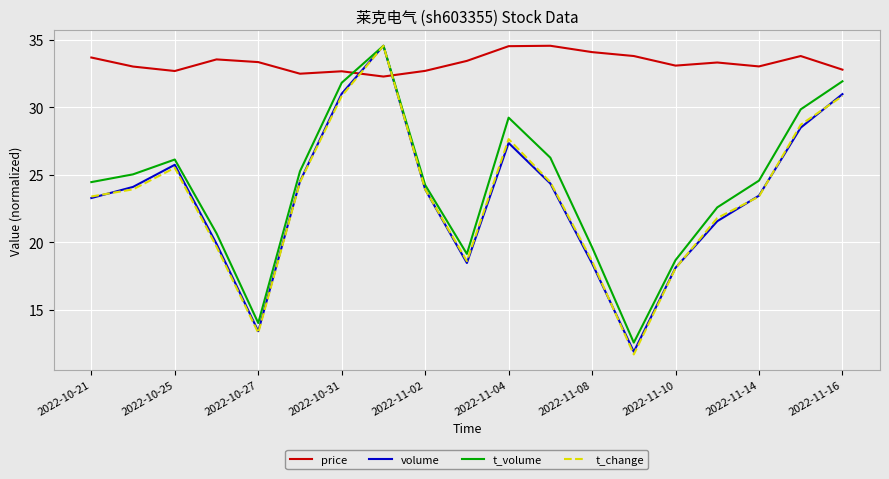

What are all the series names shown in the legend?

price, volume, t_volume, t_change